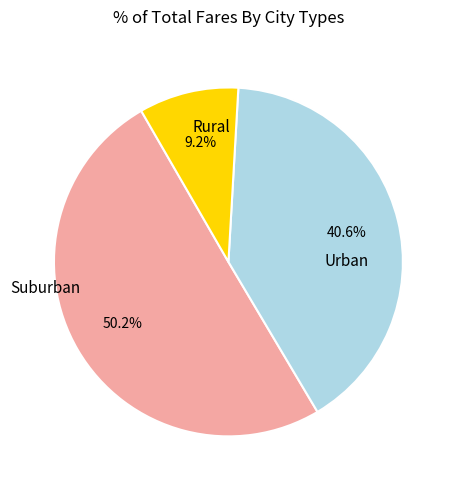

Is there a majority slice in this chart?

Yes